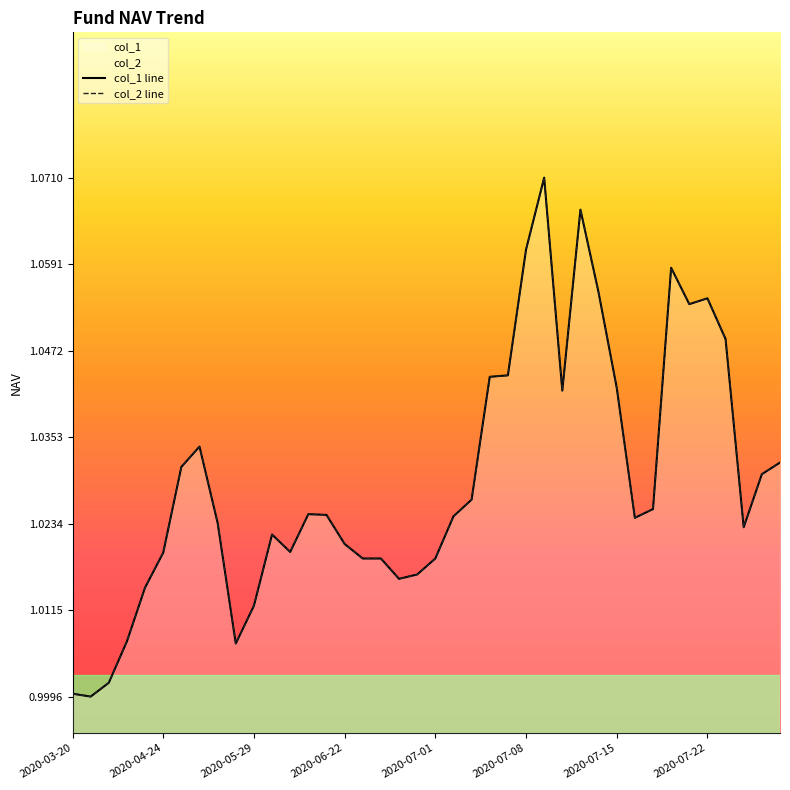

What is the difference between the maximum and second lowest values in the col_1 series?

0.1